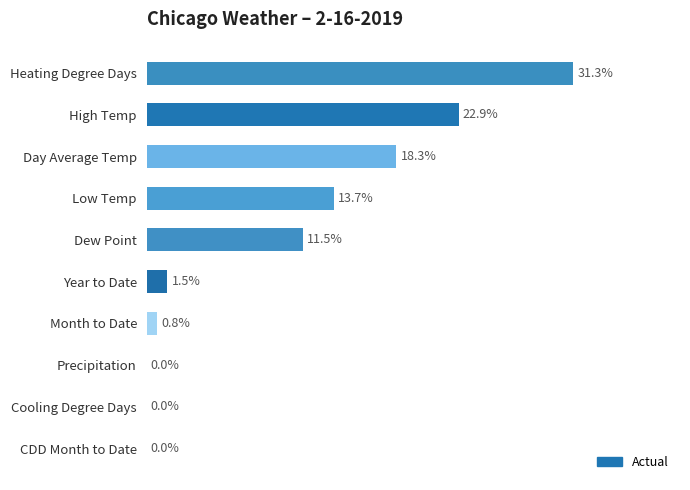

Are the bars horizontal?

Yes